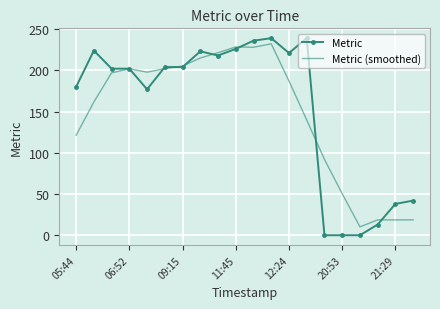

What is the maximum value for Metric?

239.0